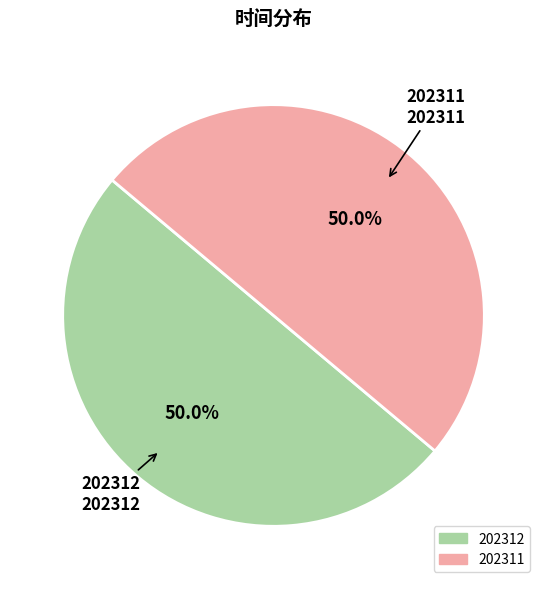

Is it true that 202311 is 50% of the pie?

True